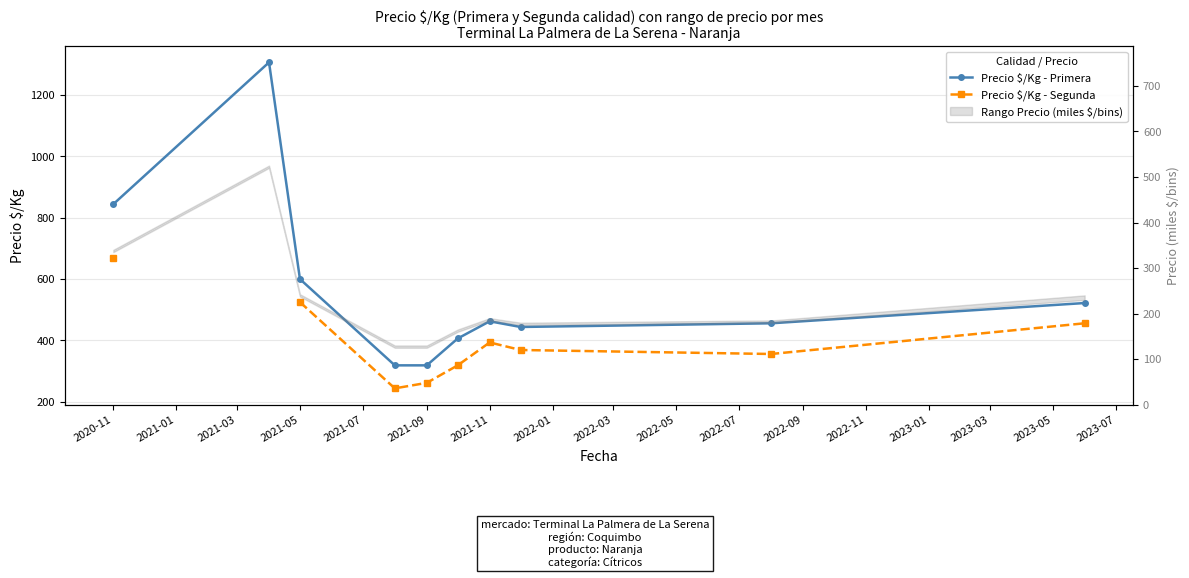

True or false: Precio $/Kg - Segunda and Precio $/Kg - Primera intersect in this chart.

False